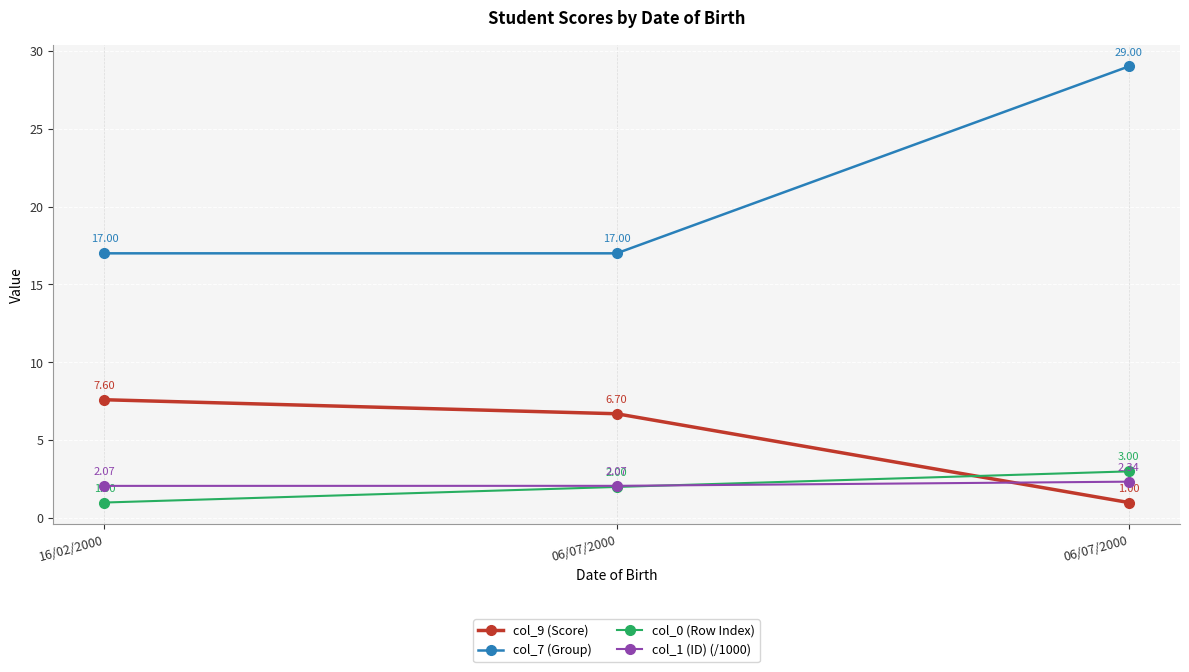

List the labels in order of col_9 (Score) value, largest first.

16/02/2000, 06/07/2000, 06/07/2000